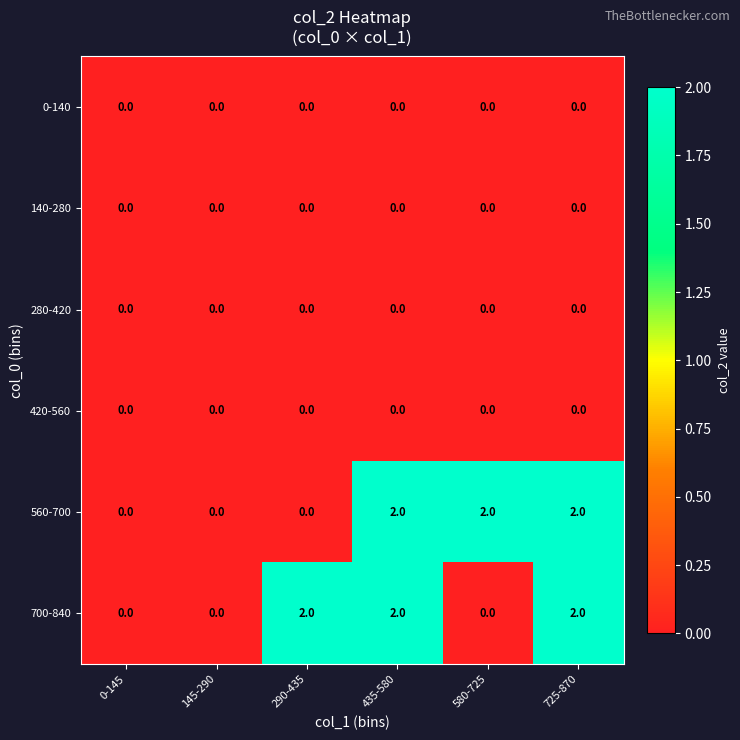

Is the value of 560-700 at 725-870 greater than the value of 420-560 at 725-870?

Yes